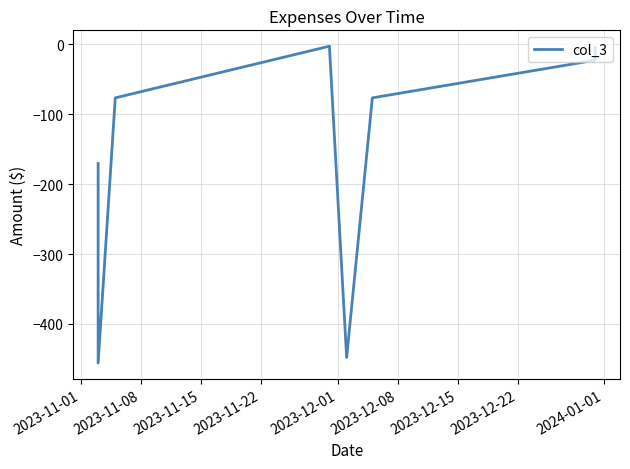

Which has a higher value, 2023-12-08 or 2023-12-15?

2023-12-15